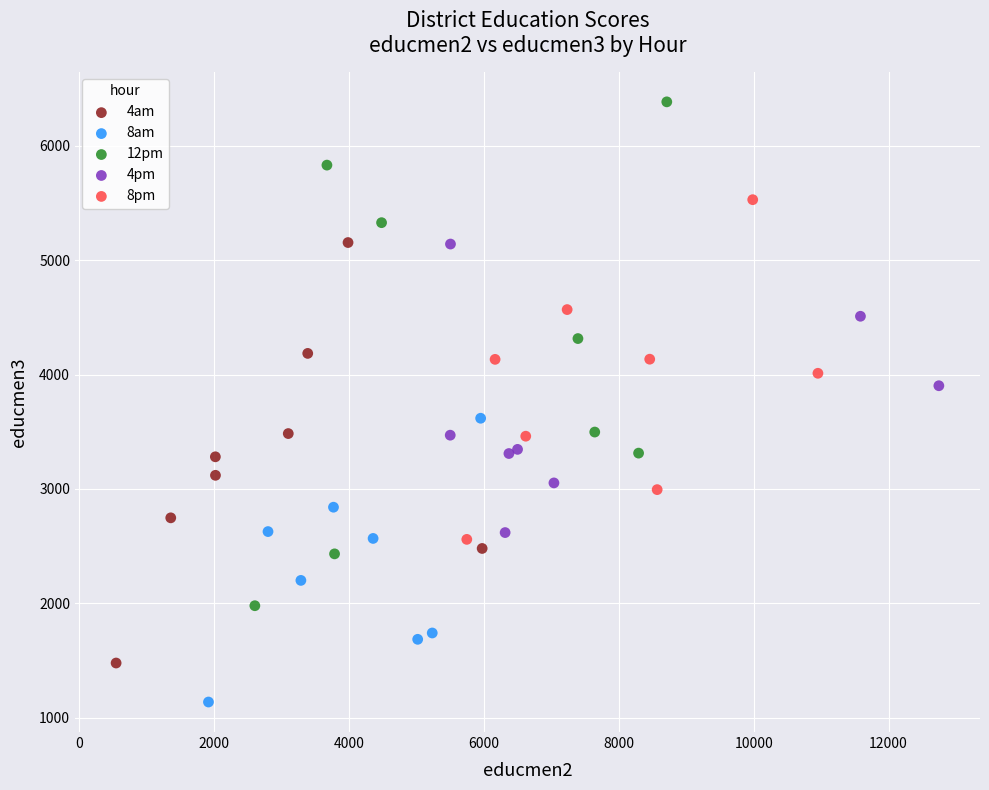

Which series has the largest Y range (max minus min)?

12pm